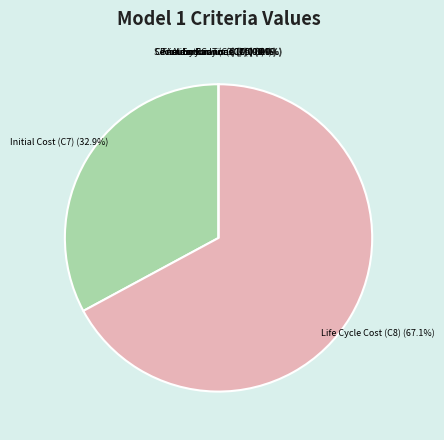

Rank the categories by value from lowest to highest.

AAW Missiles (C6), Secondary Cannon (C5), Construction Time (C9), Fuel Endurance (C2), Primary Cannon (C4), Autonomy (C3), Action Radius (C1), Initial Cost (C7), Life Cycle Cost (C8)